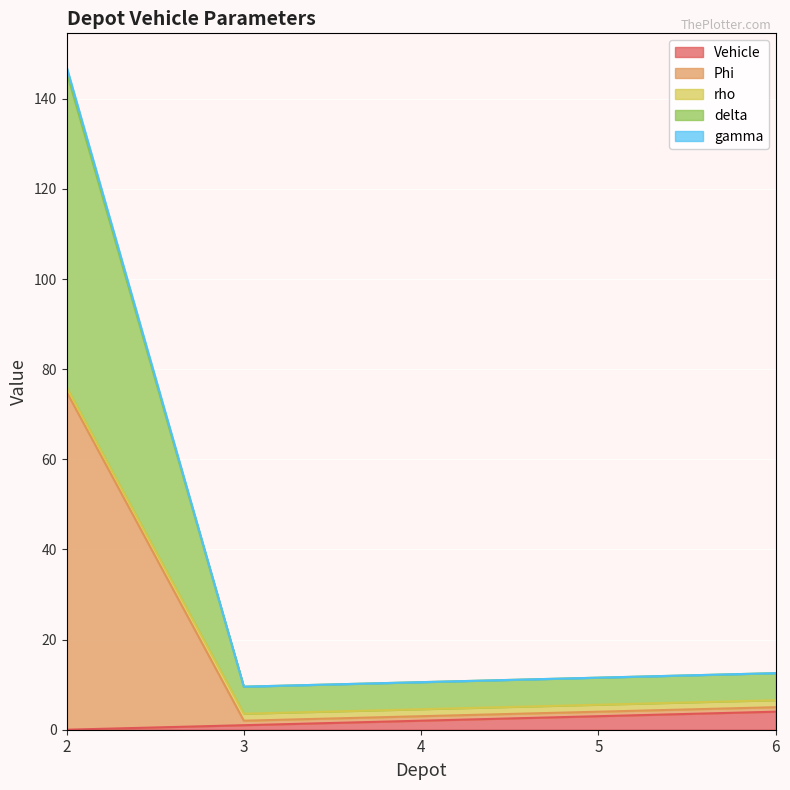

Is it true that Vehicle equals 2.0 at 4?

True